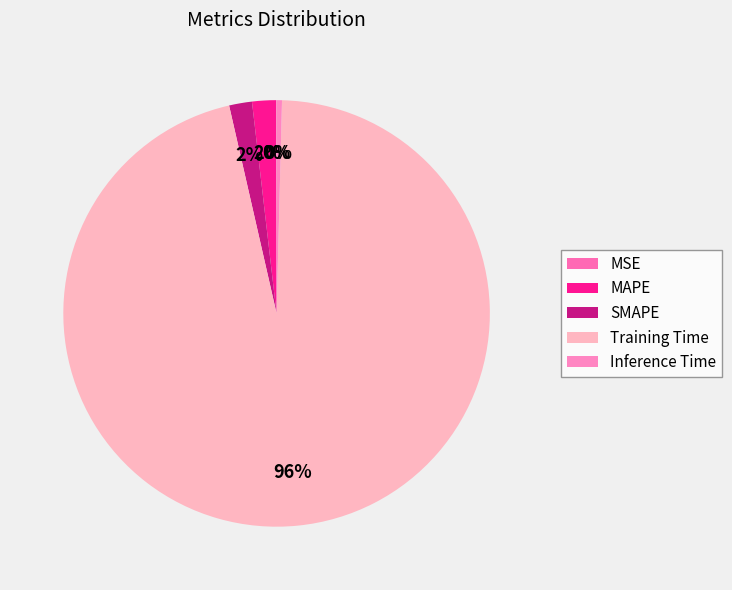

Count the number of slices in the pie.

5